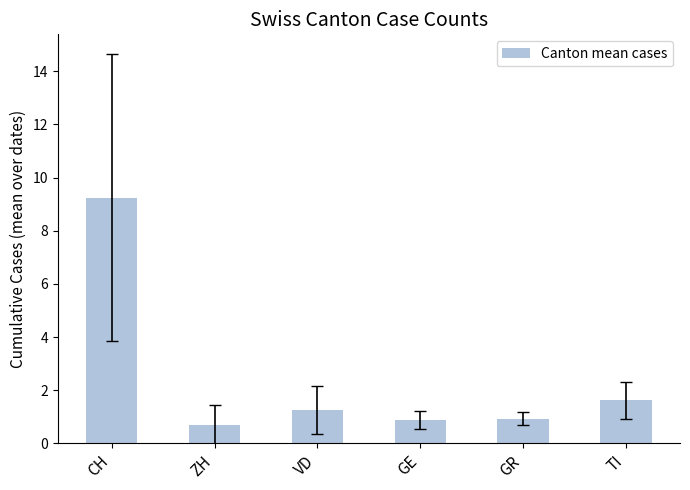

The chart shows a value of 12.2 at CH. True or false?

False